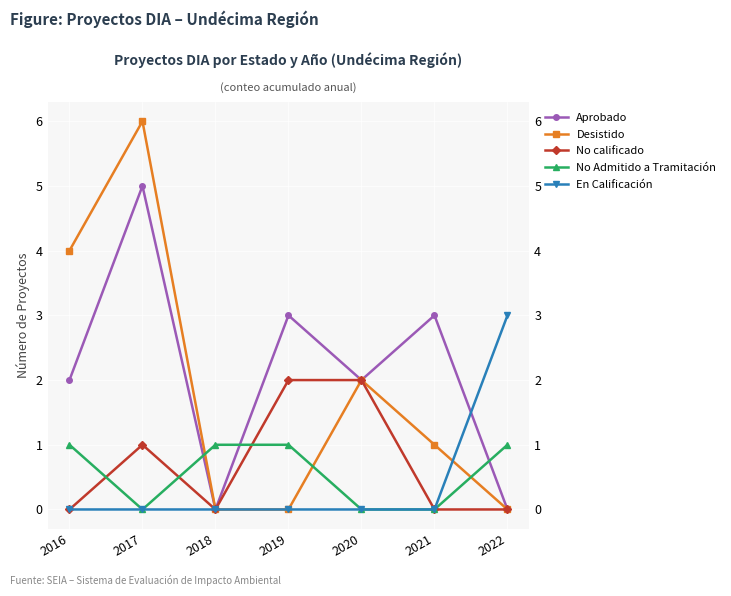

Reading left to right, list all the values displayed in this chart.

Aprobado: 2	5	0	3	2	3	0
Desistido: 4	6	0	0	2	1	0
No calificado: 0	1	0	2	2	0	0
No Admitido a Tramitación: 1	0	1	1	0	0	1
En Calificación: 0	0	0	0	0	0	3